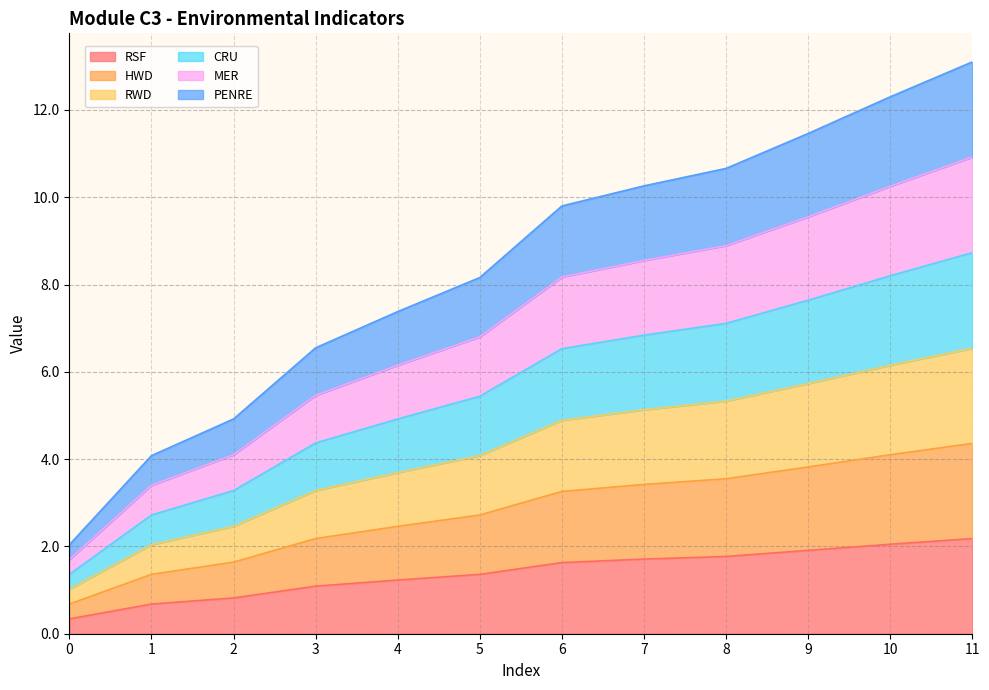

Does the chart display data point markers on the line(s)?

No